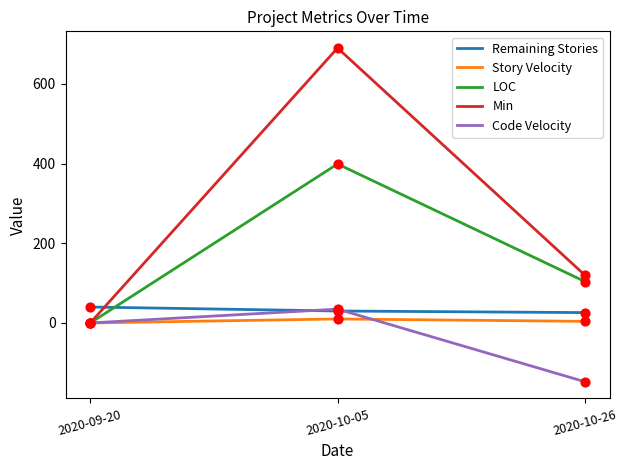

Which series has the widest spread of values?

Min